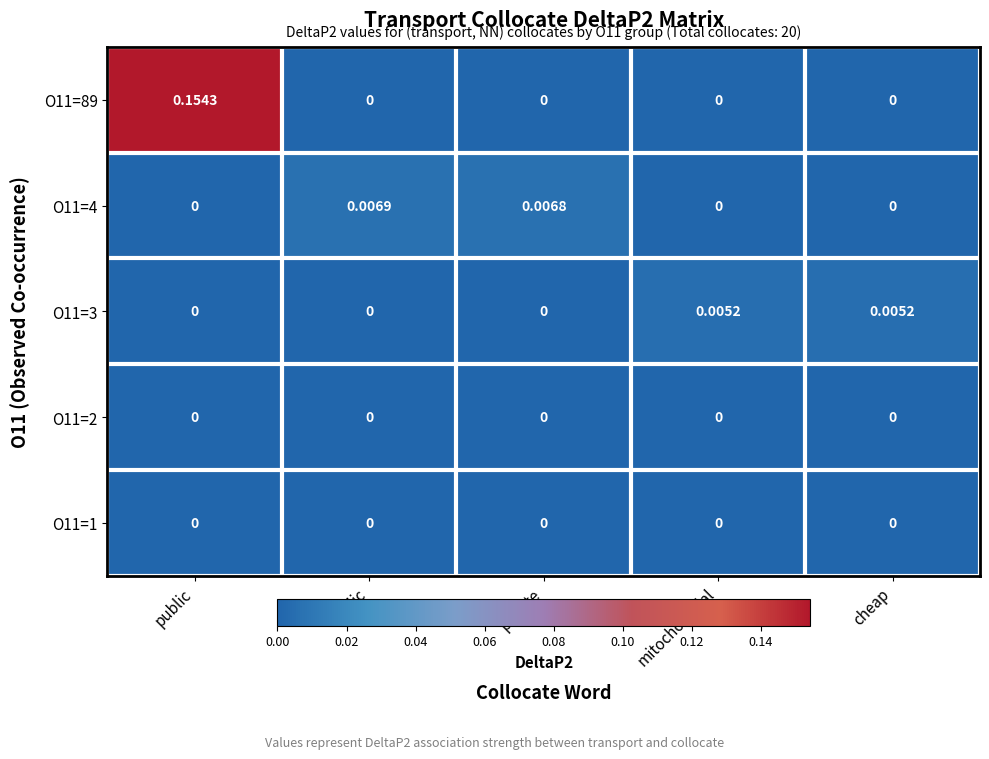

At which category is the sum across all series the highest?

public